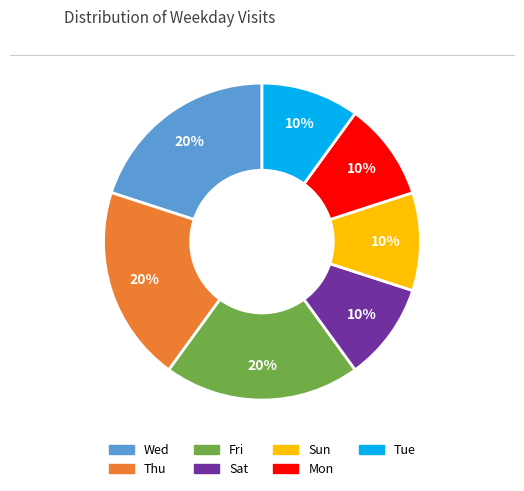

Count the number of slices in the pie.

7